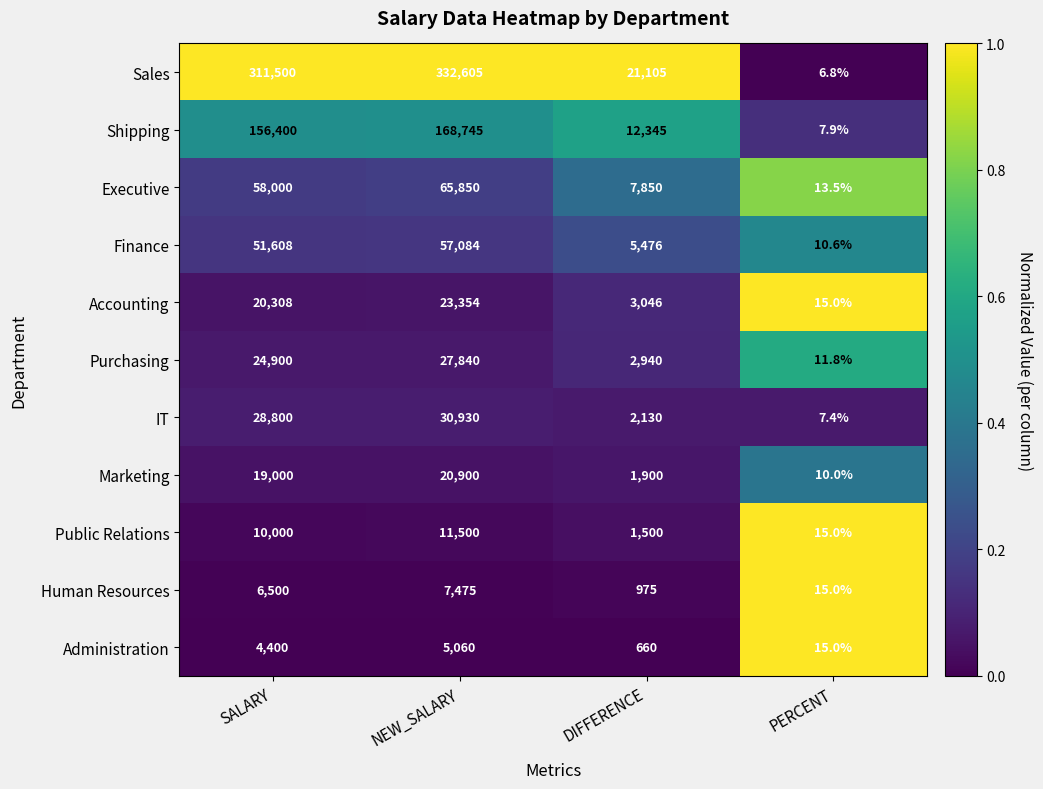

Is it true that IT equals 11.2 at PERCENT?

False